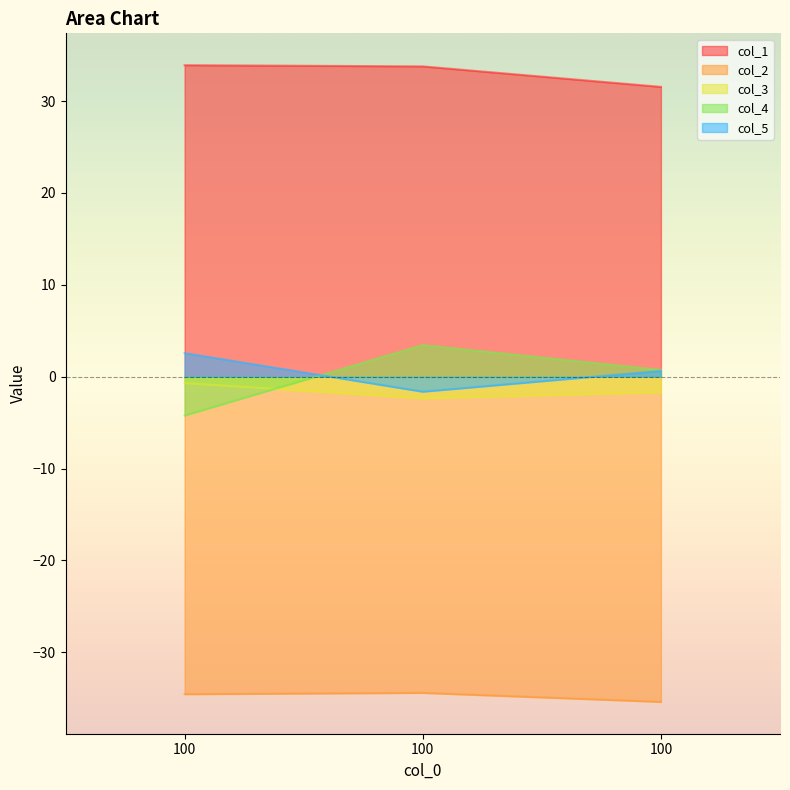

What is the minimum value shown in the chart?

-35.4